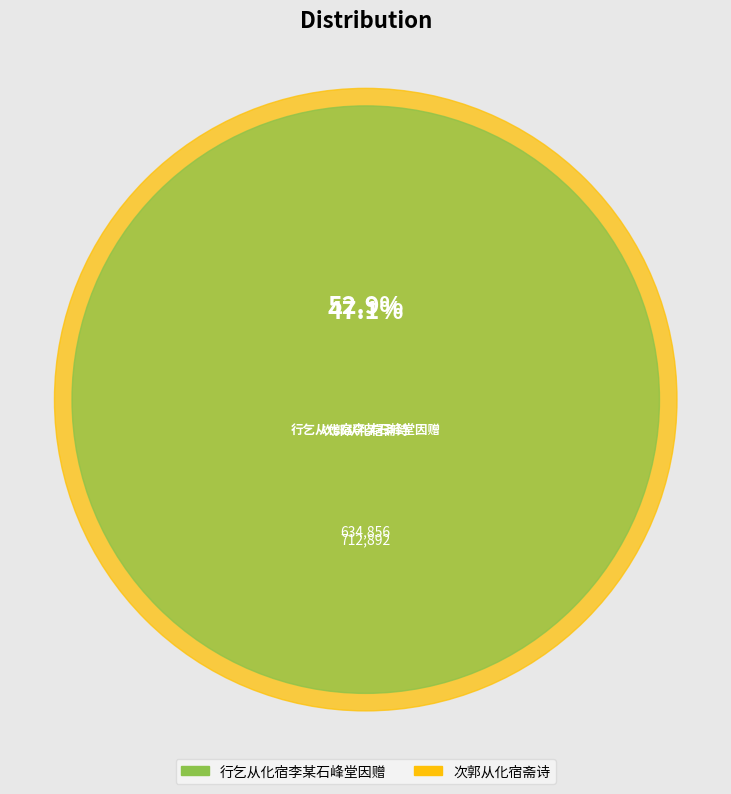

How many slices are in this pie chart?

2